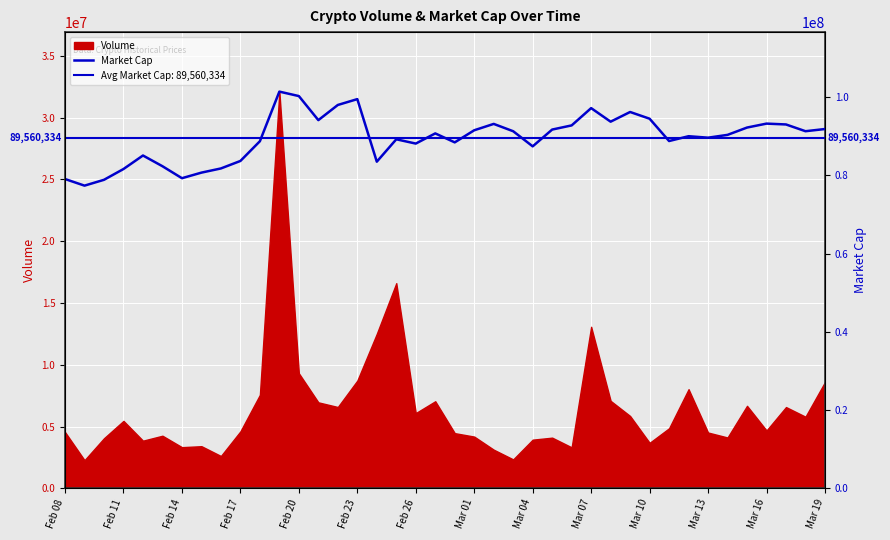

Is it true that the value at Mar 10 is 88743676?

True